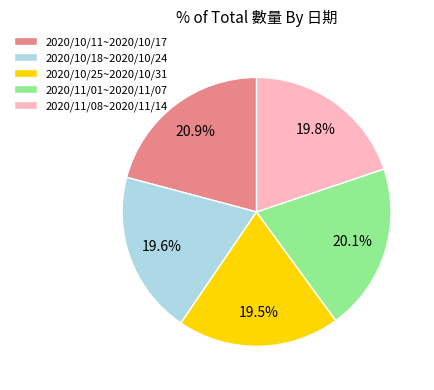

What is the largest slice in the pie chart?

2020/10/11~2020/10/17